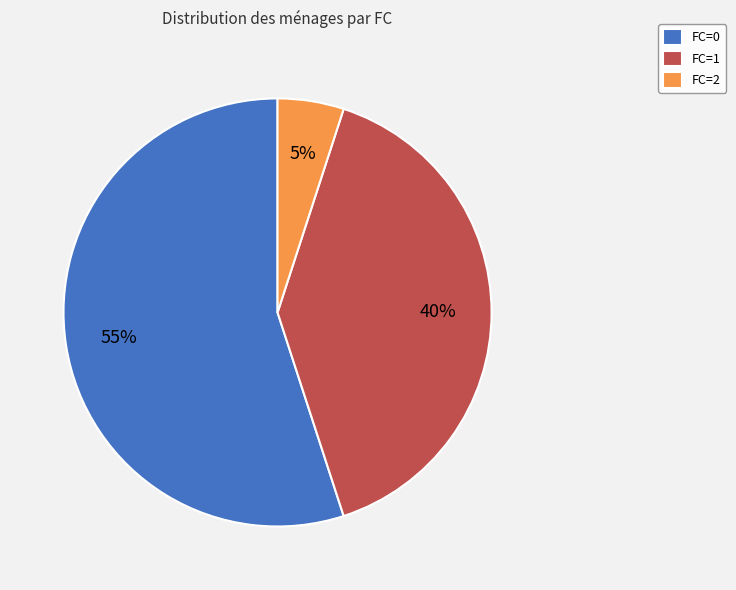

To the nearest percent, what portion does FC=2 represent?

5%